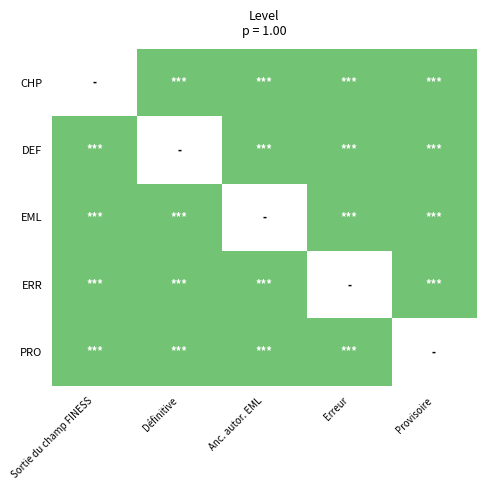

Which series has the widest spread of values?

DEF